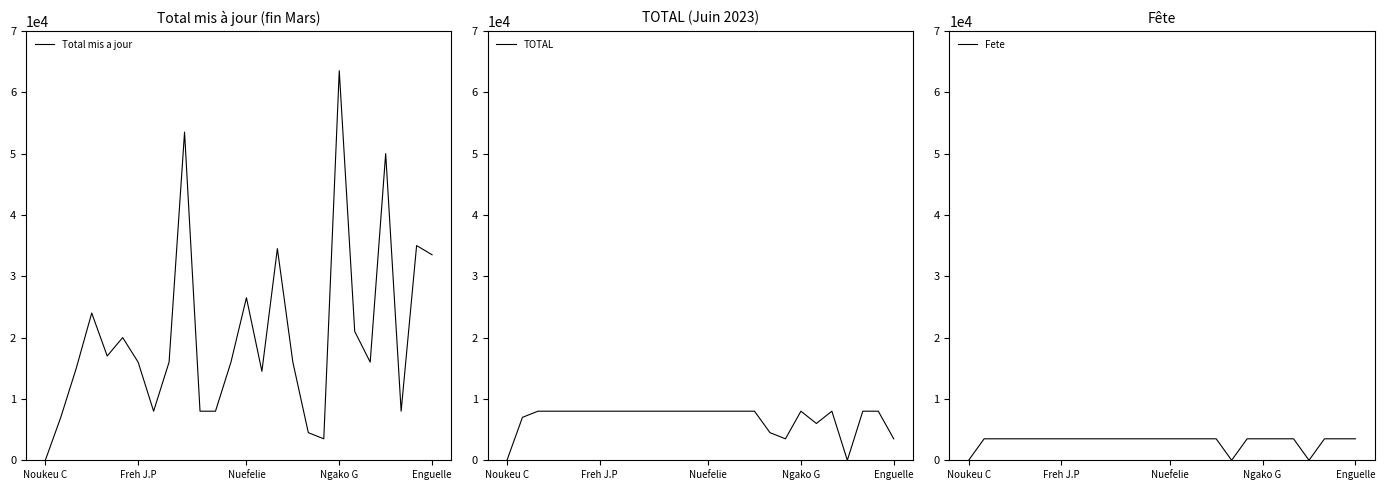

What position from the left is 11?

12